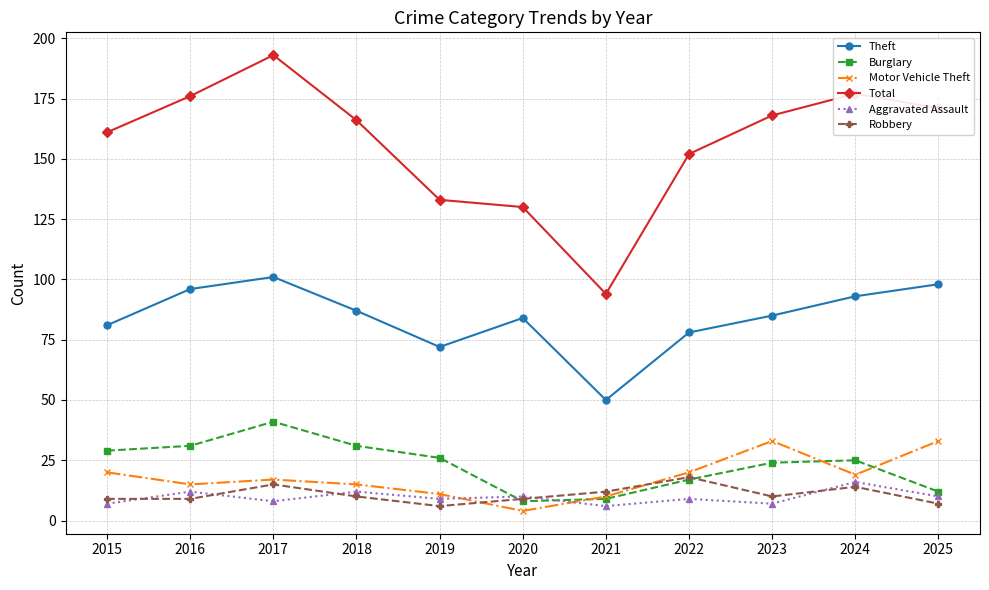

True or false: Motor Vehicle Theft and Total cross at least once.

False